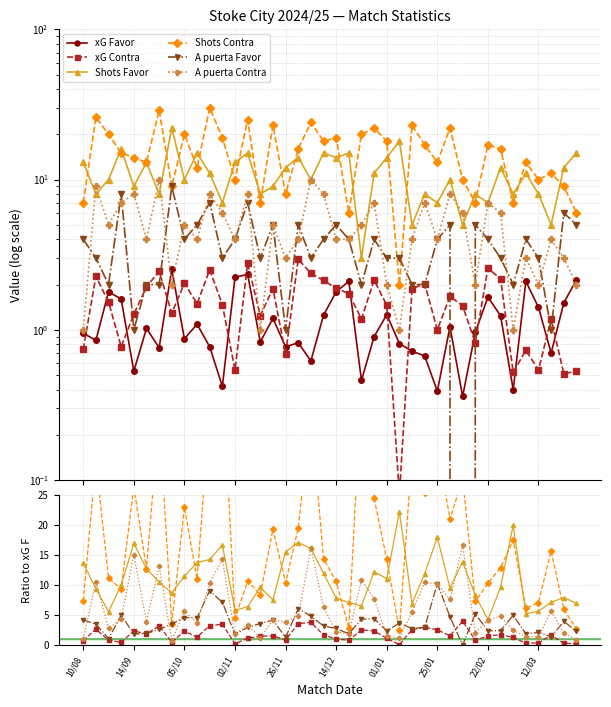

How many lines are shown in the chart?

6